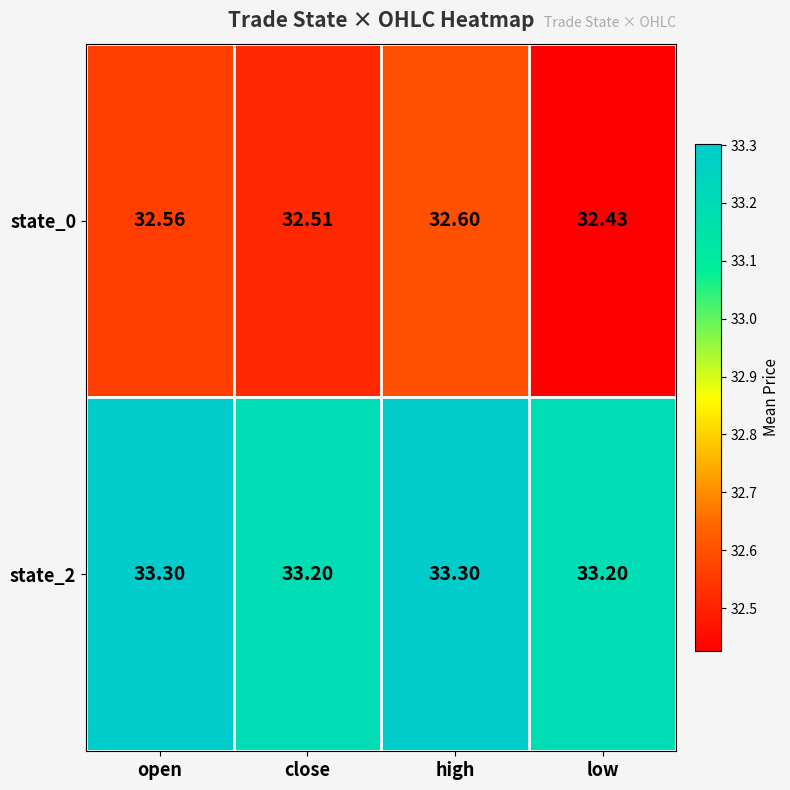

Is the value of state_0 at open greater than the value of state_2 at high?

No